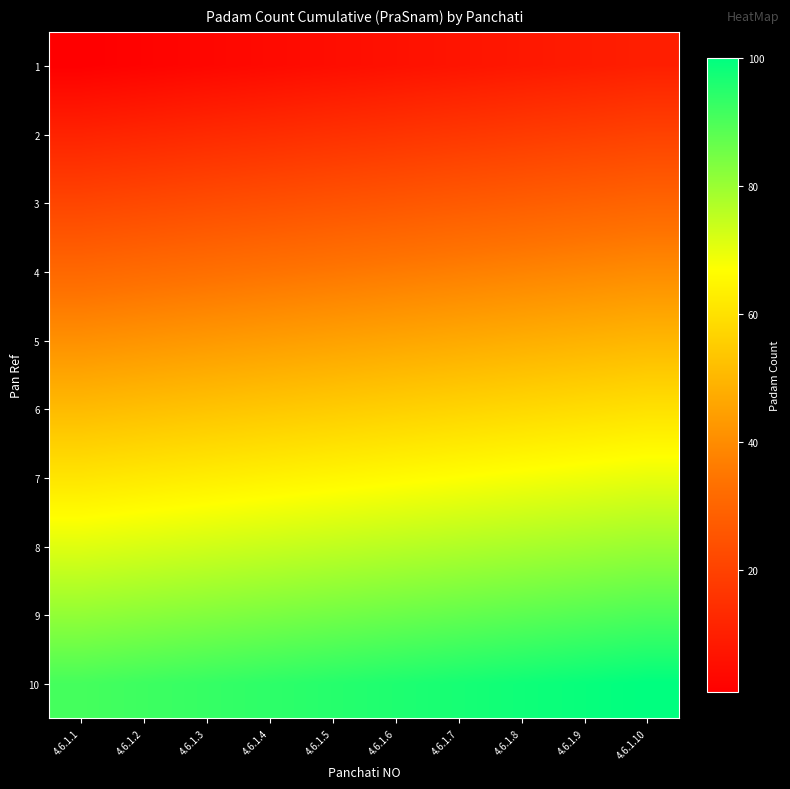

What is the spread (max minus min) of values at 4.6.1.3?

90